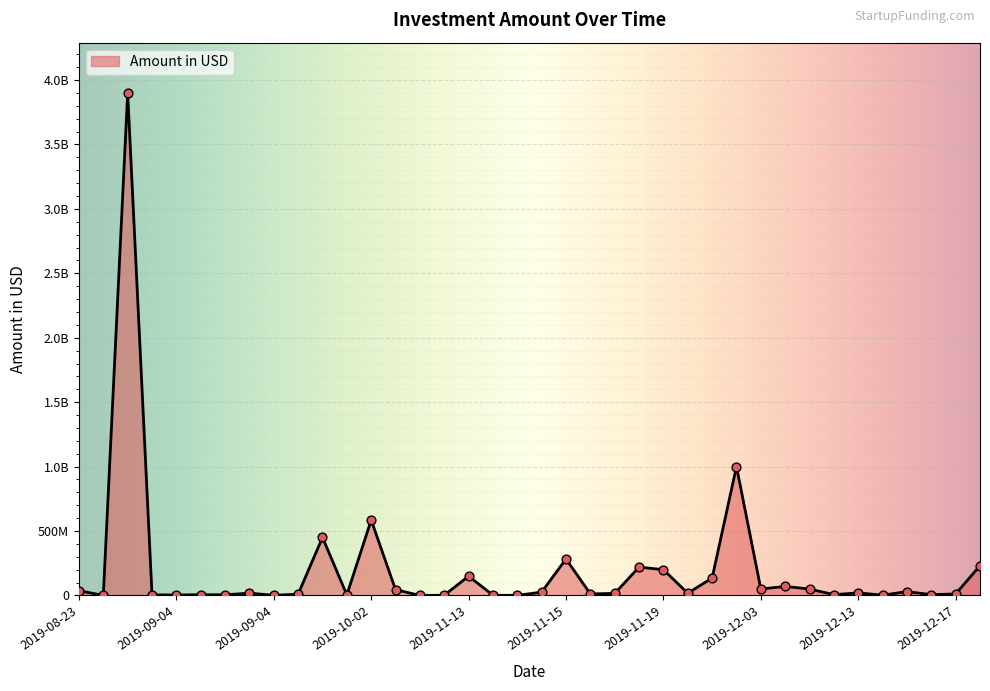

Is this an area chart (filled region under the line)?

Yes